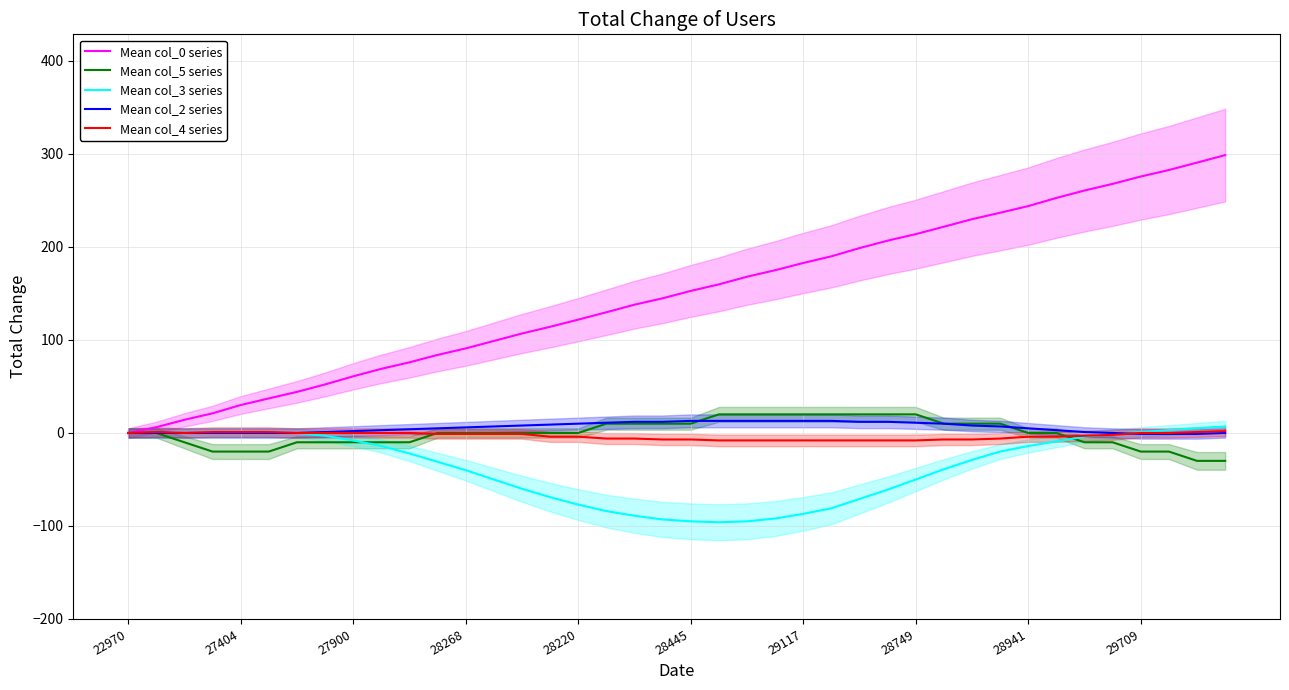

What is the maximum value shown in the chart?

298.8